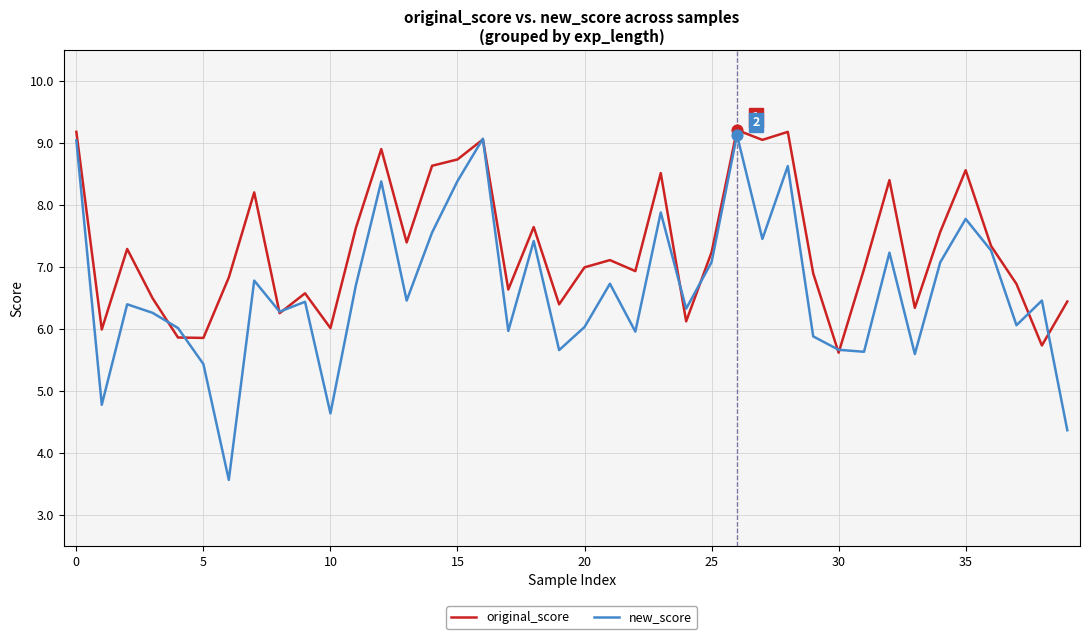

What is the lowest value of the new_score series?

3.6